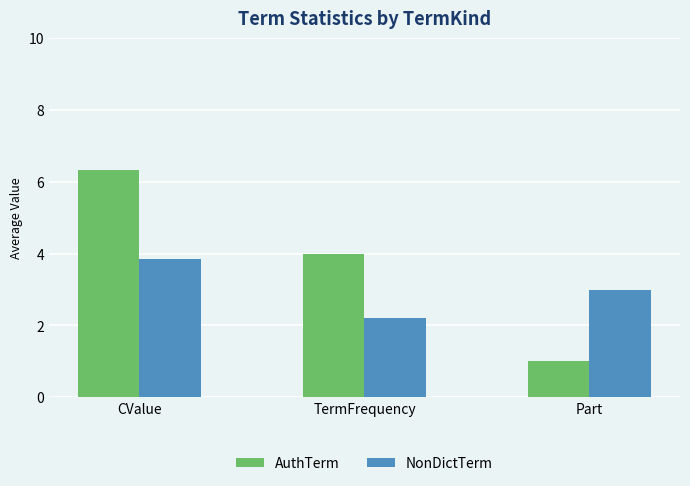

How many series are shown in this chart?

2